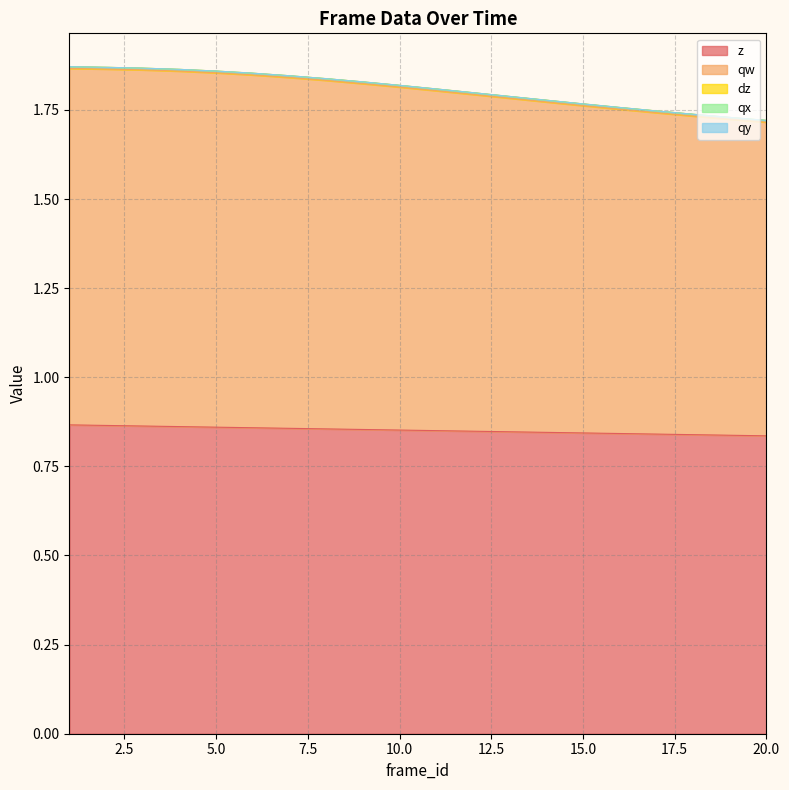

Reading left to right, list all the values displayed in this chart.

z: 1=0.9	2=0.9	3=0.9	4=0.9	5=0.9	6=0.9	7=0.9	8=0.9	9=0.9	10=0.9	11=0.9	12=0.8	13=0.8	14=0.8	15=0.8	16=0.8	17=0.8	18=0.8	19=0.8	20=0.8
qw: 1=1.0	2=1.0	3=1.0	4=1.0	5=1.0	6=1.0	7=1.0	8=1.0	9=1.0	10=1.0	11=1.0	12=0.9	13=0.9	14=0.9	15=0.9	16=0.9	17=0.9	18=0.9	19=0.9	20=0.9
dz: 1=0.0	2=0.0	3=0.0	4=0.0	5=0.0	6=0.0	7=0.0	8=0.0	9=0.0	10=0.0	11=0.0	12=0.0	13=0.0	14=0.0	15=0.0	16=0.0	17=0.0	18=0.0	19=0.0	20=0.0
qx: 1=0.0	2=0.0	3=0.0	4=0.0	5=0.0	6=0.0	7=0.0	8=0.0	9=0.0	10=0.0	11=0.0	12=0.0	13=0.0	14=0.0	15=0.0	16=0.0	17=0.0	18=0.0	19=0.0	20=0.0
qy: 1=0.0	2=0.0	3=0.0	4=0.0	5=0.0	6=0.0	7=0.0	8=0.0	9=0.0	10=0.0	11=0.0	12=0.0	13=0.0	14=0.0	15=0.0	16=0.0	17=0.0	18=0.0	19=0.0	20=0.0